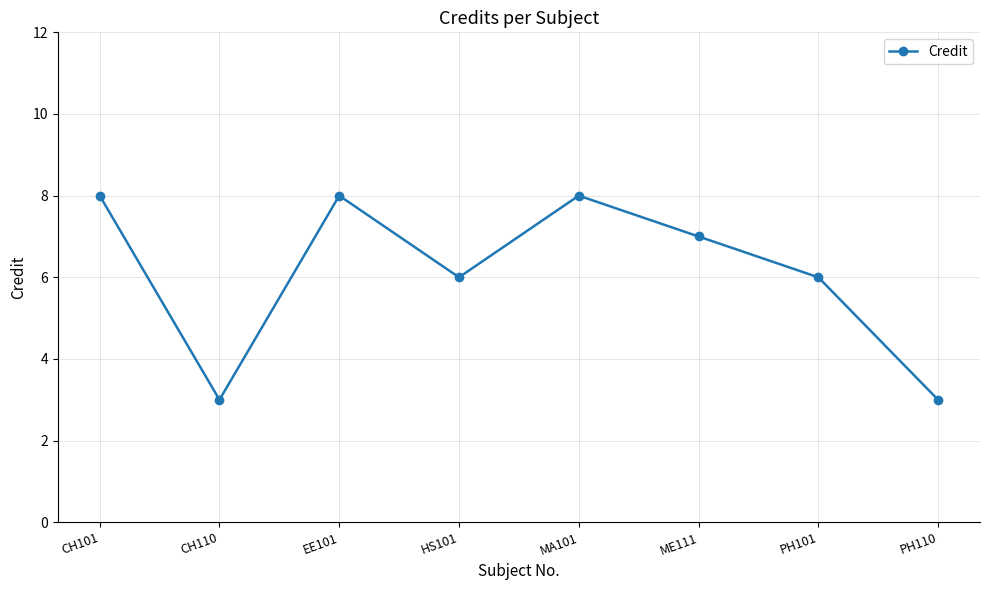

What value does the data have at MA101?

8